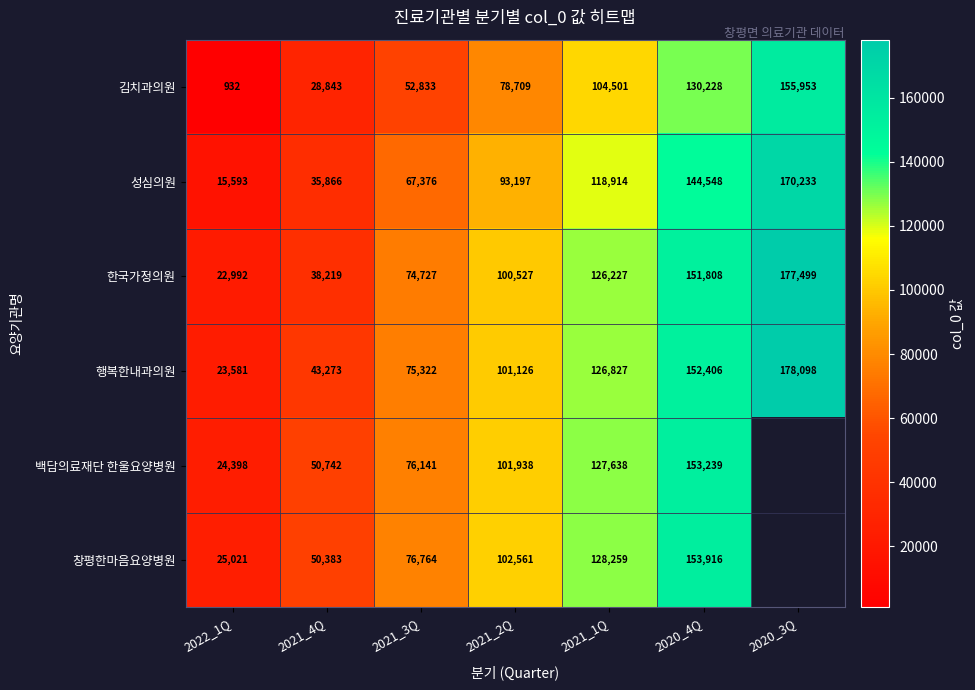

What is the total value across all series at 2020_4Q?

886145